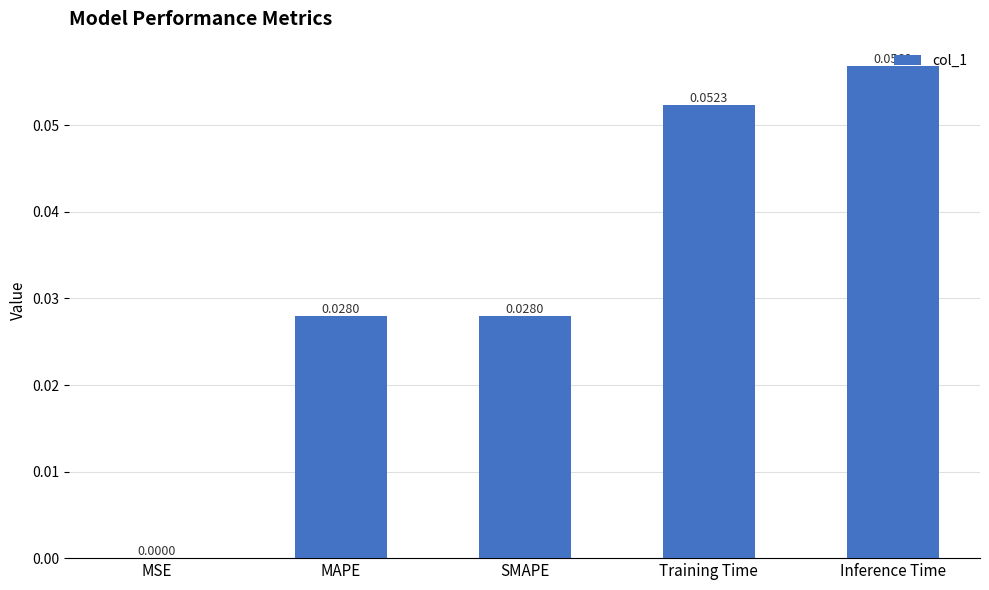

Which category has the highest value across all series?

Inference Time